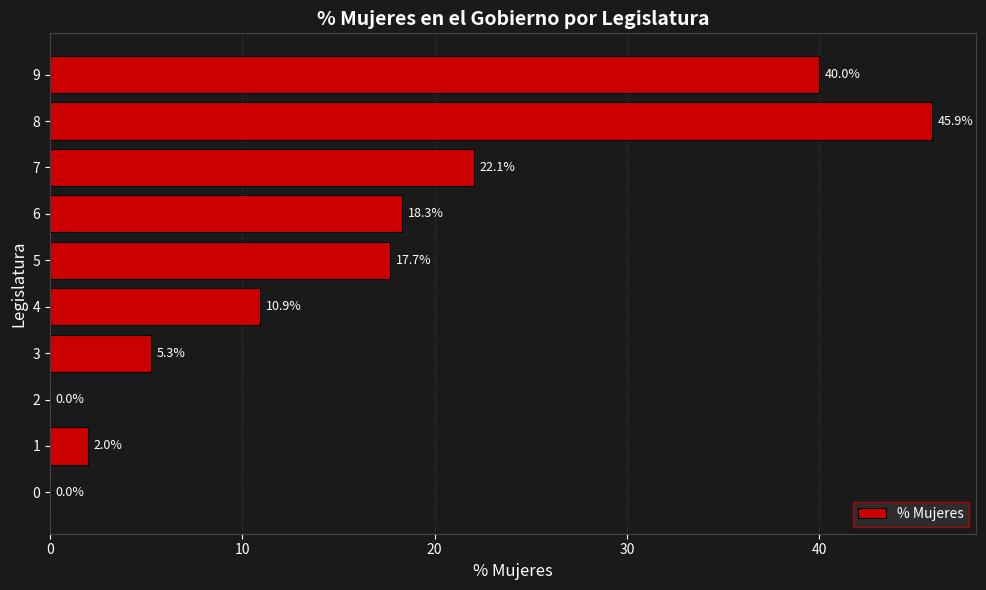

Reading bottom to top, transcribe all the data shown in this chart.

0=0.0	1=2.0	2=0.0	3=5.3	4=10.9	5=17.7	6=18.3	7=22.1	8=45.9	9=40.0